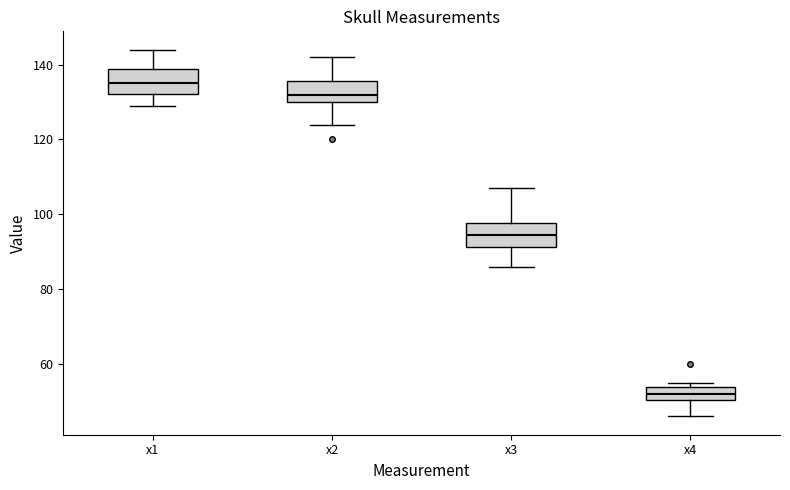

Reading left to right, transcribe this box plot: for each box, give where its median line is, the range the box spans, and where its two whiskers end, as read against the y-axis. The values are not printed on the chart, so give them approximately, as read against the axis.

x1: median 136, box 132 to 138, whiskers 130 to 144
x2: median 132, box 130 to 136, whiskers 124 to 142
x3: median 94, box 92 to 98, whiskers 86 to 108
x4: median 52, box 50 to 54, whiskers 46 to 56